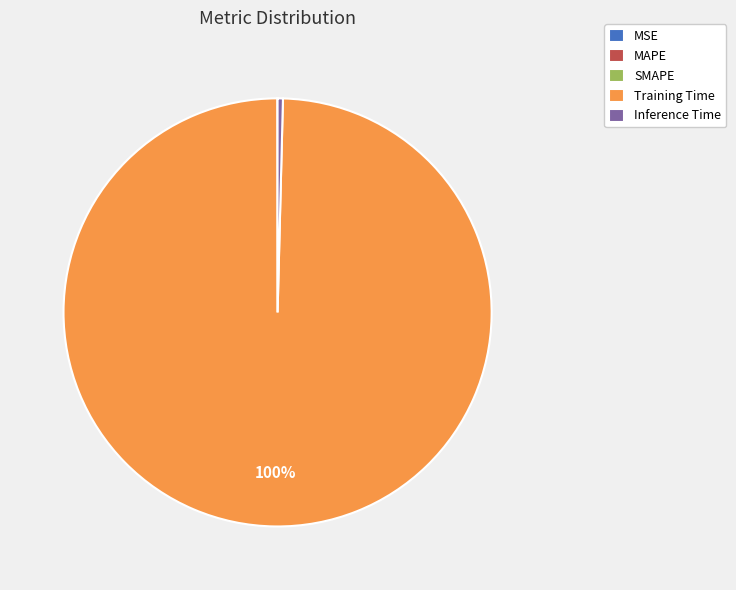

What is the largest slice in the pie chart?

Training Time